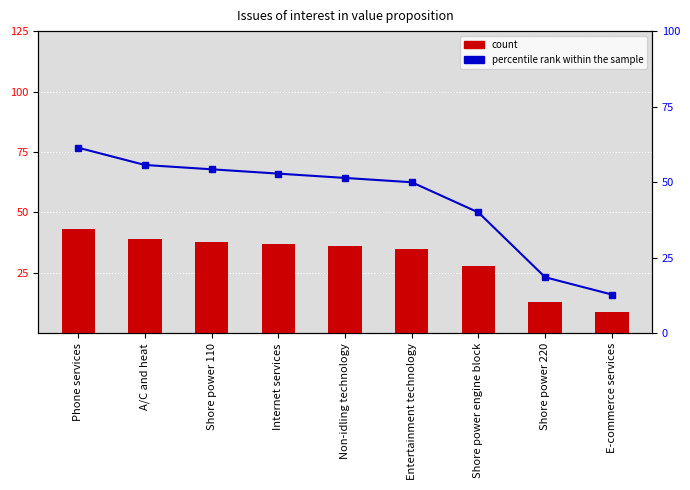

What is the difference between the highest and lowest values at Internet services?

15.9